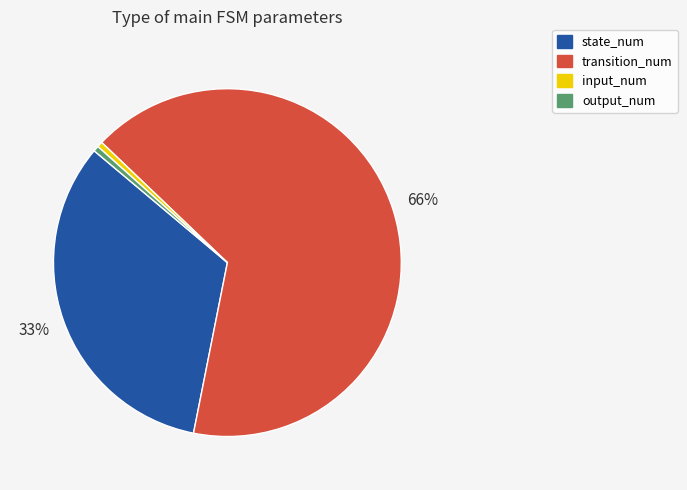

The input_num slice represents 1% of the pie. True or false?

True